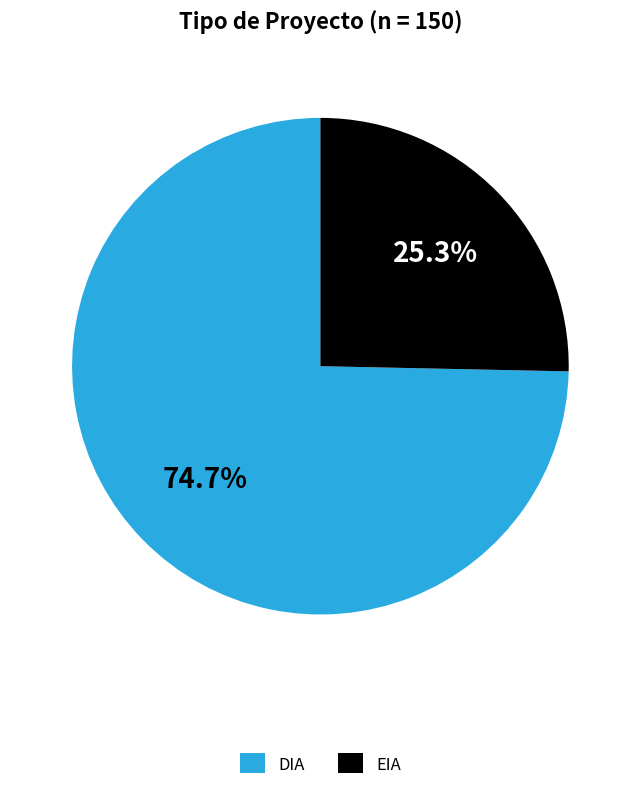

The EIA slice represents 17% of the pie. True or false?

False